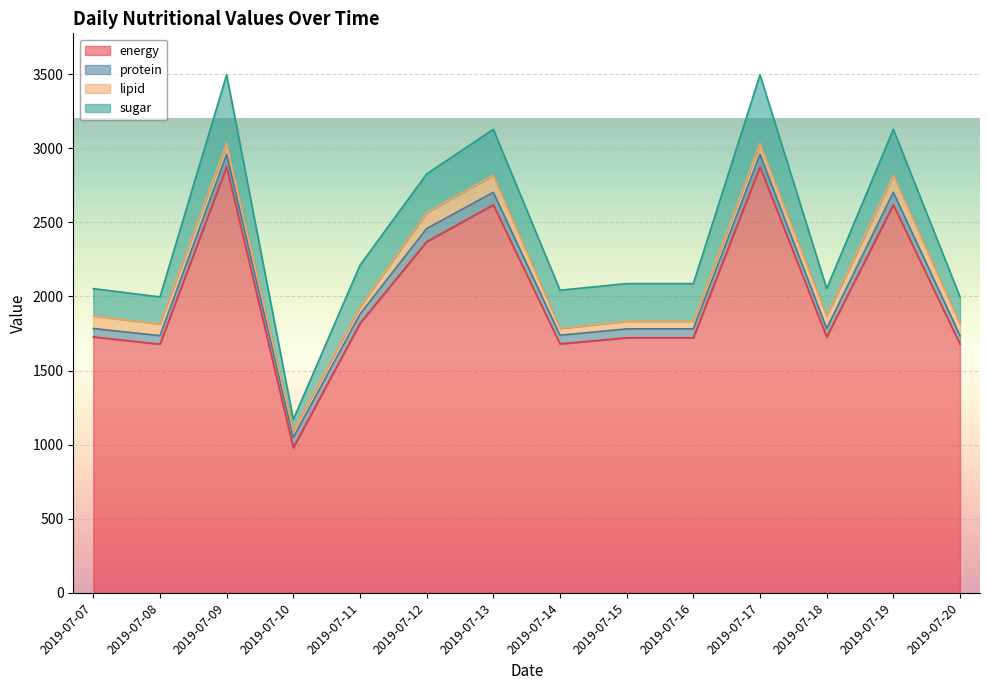

How many lines are shown in the chart?

4